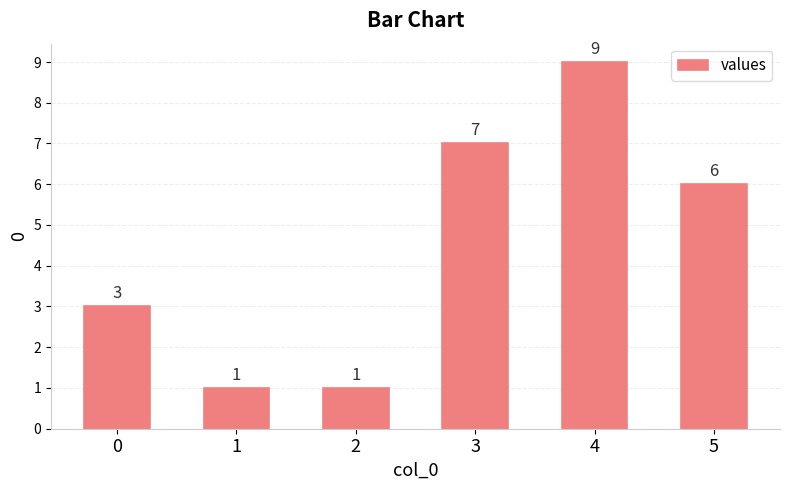

What is the difference between the maximum and minimum values?

8